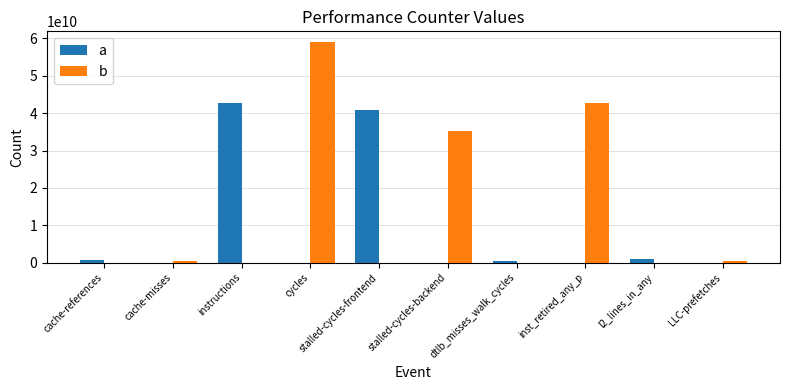

True or false: b has a value of 556797985 at cache-misses.

True